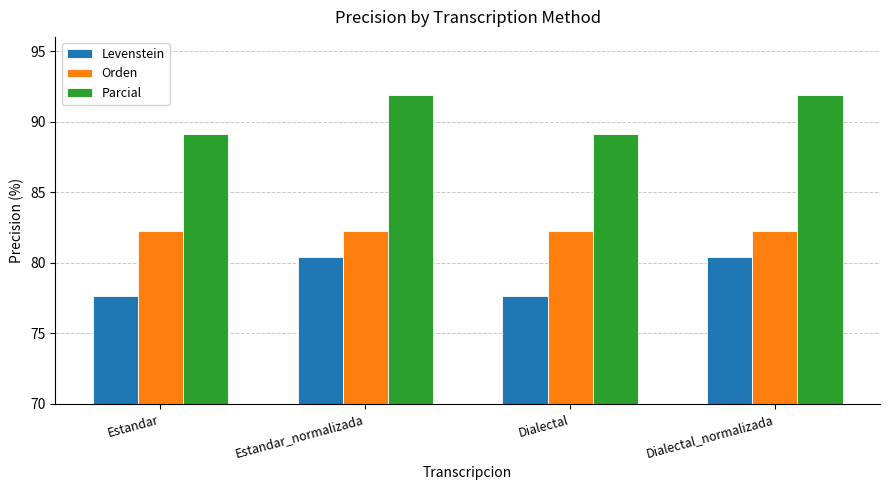

The Orden series shows 82.2 at Estandar_normalizada. True or false?

True